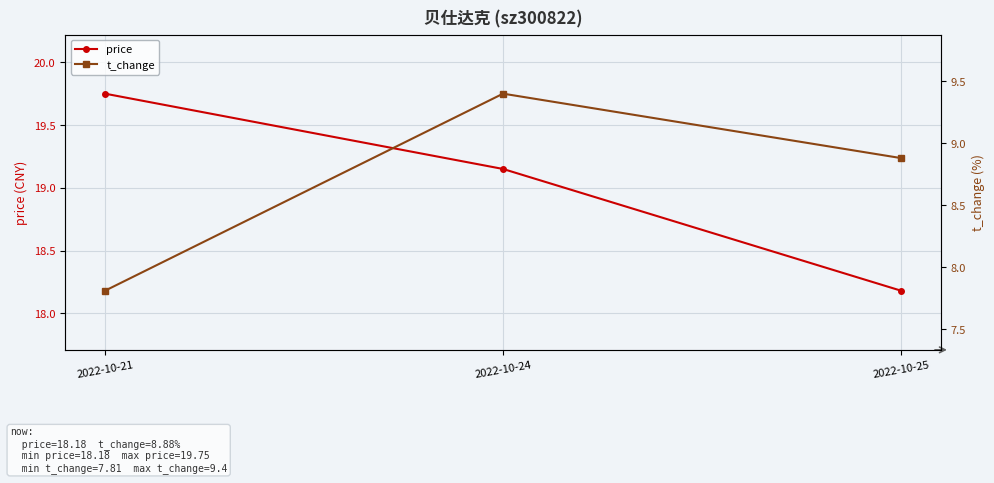

Reading right to left, list all the values displayed in this chart.

price: 18.2	19.1	19.8
t_change: 8.9	9.4	7.8